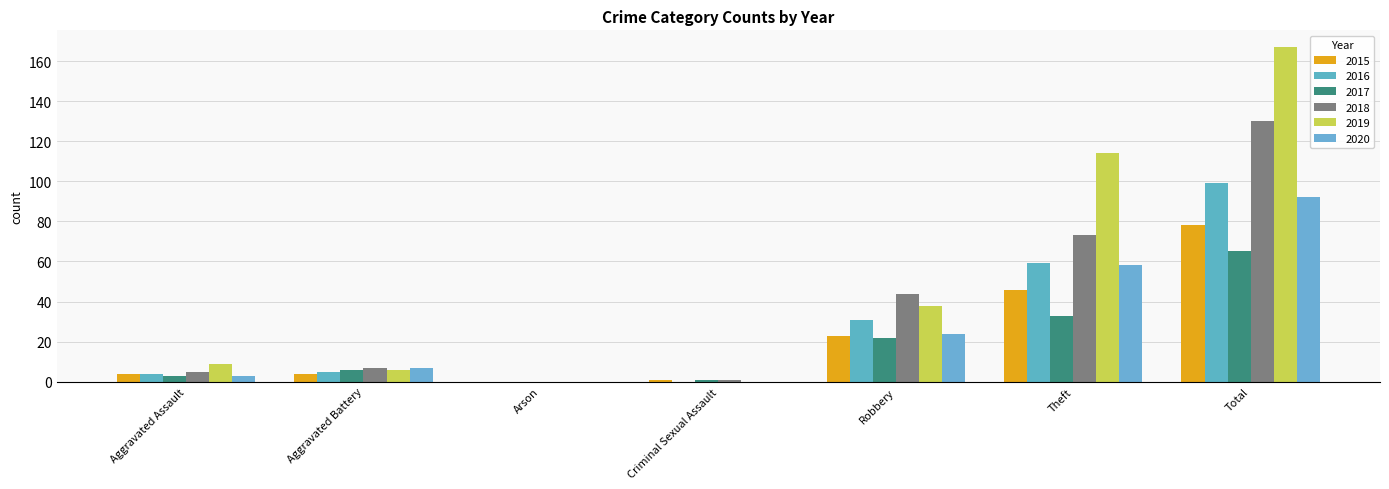

What is the difference between the 2018 values at Total and Aggravated Battery?

123